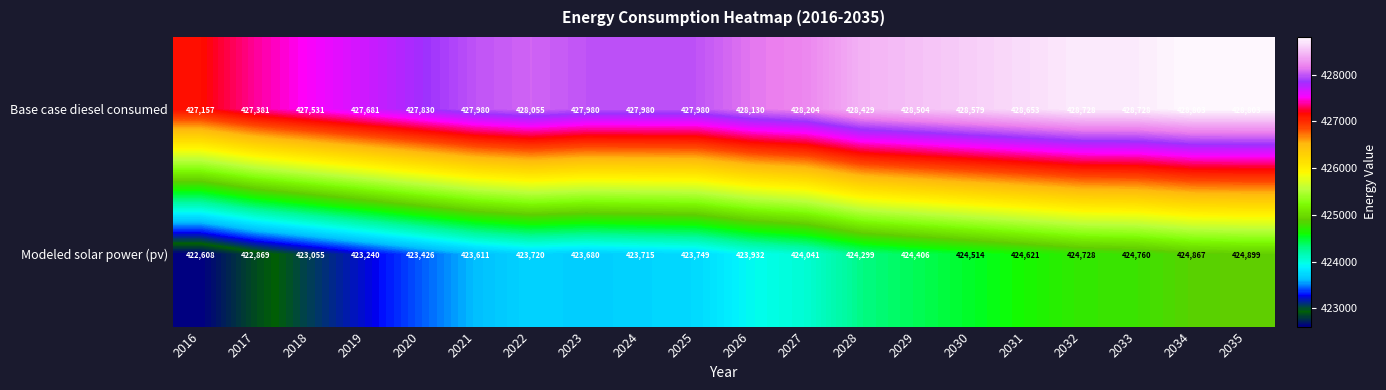

At which category does the chart reach its minimum across all series?

2016